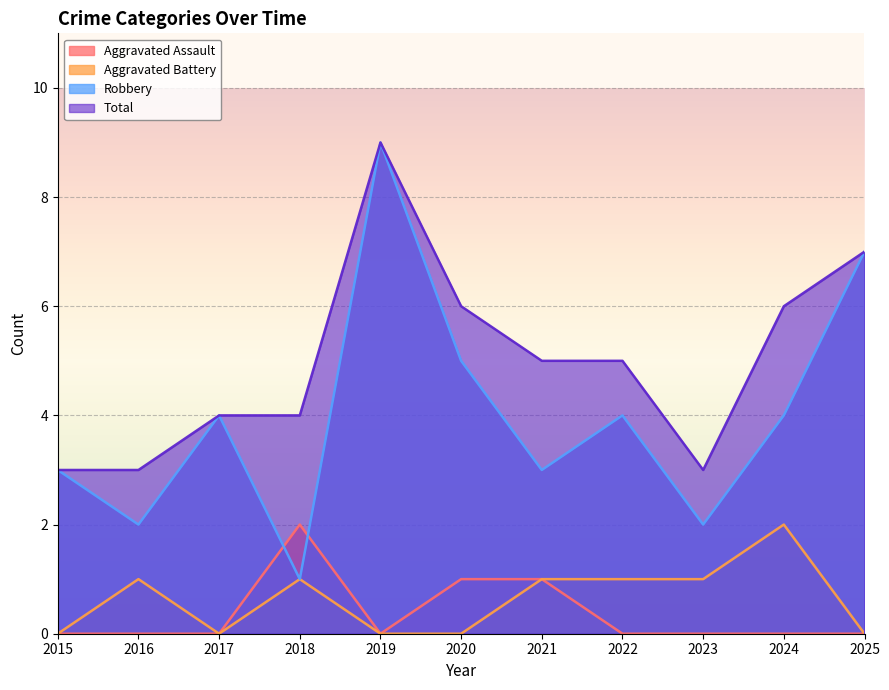

Reading left to right, what are all the values shown in this chart?

Aggravated Assault: 0	0	0	2	0	1	1	0	0	0	0
Aggravated Battery: 0	1	0	1	0	0	1	1	1	2	0
Robbery: 3	2	4	1	9	5	3	4	2	4	7
Total: 3	3	4	4	9	6	5	5	3	6	7